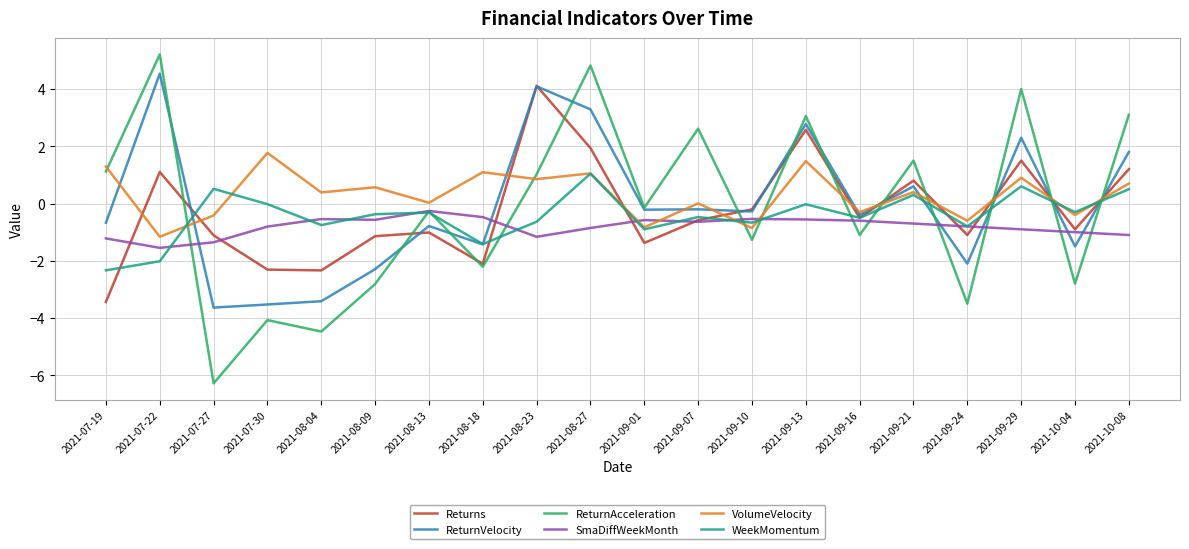

What position from the right is 2021-09-16?

6